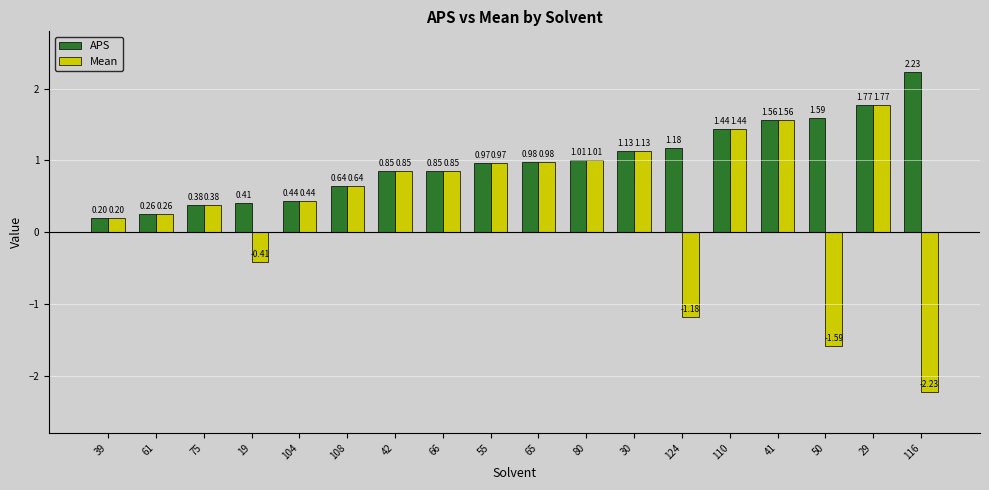

What is the minimum value for APS?

0.2